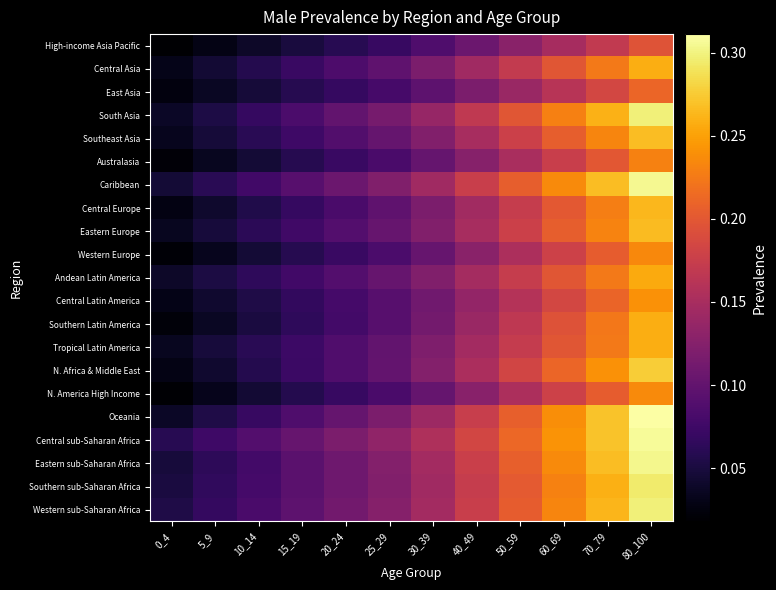

Reading left to right, what are all the values shown in this chart?

High-income Asia Pacific: 0_4=0.0	5_9=0.0	10_14=0.0	15_19=0.0	20_24=0.1	25_29=0.1	30_39=0.1	40_49=0.1	50_59=0.1	60_69=0.1	70_79=0.2	80_100=0.2
Central Asia: 0_4=0.0	5_9=0.0	10_14=0.1	15_19=0.1	20_24=0.1	25_29=0.1	30_39=0.1	40_49=0.1	50_59=0.2	60_69=0.2	70_79=0.2	80_100=0.3
East Asia: 0_4=0.0	5_9=0.0	10_14=0.0	15_19=0.1	20_24=0.1	25_29=0.1	30_39=0.1	40_49=0.1	50_59=0.1	60_69=0.2	70_79=0.2	80_100=0.2
South Asia: 0_4=0.0	5_9=0.1	10_14=0.1	15_19=0.1	20_24=0.1	25_29=0.1	30_39=0.1	40_49=0.2	50_59=0.2	60_69=0.2	70_79=0.3	80_100=0.3
Southeast Asia: 0_4=0.0	5_9=0.0	10_14=0.1	15_19=0.1	20_24=0.1	25_29=0.1	30_39=0.1	40_49=0.2	50_59=0.2	60_69=0.2	70_79=0.2	80_100=0.3
Australasia: 0_4=0.0	5_9=0.0	10_14=0.0	15_19=0.1	20_24=0.1	25_29=0.1	30_39=0.1	40_49=0.1	50_59=0.2	60_69=0.2	70_79=0.2	80_100=0.2
Caribbean: 0_4=0.0	5_9=0.1	10_14=0.1	15_19=0.1	20_24=0.1	25_29=0.1	30_39=0.1	40_49=0.2	50_59=0.2	60_69=0.2	70_79=0.3	80_100=0.3
Central Europe: 0_4=0.0	5_9=0.0	10_14=0.1	15_19=0.1	20_24=0.1	25_29=0.1	30_39=0.1	40_49=0.1	50_59=0.2	60_69=0.2	70_79=0.2	80_100=0.3
Eastern Europe: 0_4=0.0	5_9=0.0	10_14=0.1	15_19=0.1	20_24=0.1	25_29=0.1	30_39=0.1	40_49=0.2	50_59=0.2	60_69=0.2	70_79=0.2	80_100=0.3
Western Europe: 0_4=0.0	5_9=0.0	10_14=0.0	15_19=0.1	20_24=0.1	25_29=0.1	30_39=0.1	40_49=0.1	50_59=0.2	60_69=0.2	70_79=0.2	80_100=0.2
Andean Latin America: 0_4=0.0	5_9=0.1	10_14=0.1	15_19=0.1	20_24=0.1	25_29=0.1	30_39=0.1	40_49=0.1	50_59=0.2	60_69=0.2	70_79=0.2	80_100=0.3
Central Latin America: 0_4=0.0	5_9=0.0	10_14=0.1	15_19=0.1	20_24=0.1	25_29=0.1	30_39=0.1	40_49=0.1	50_59=0.2	60_69=0.2	70_79=0.2	80_100=0.2
Southern Latin America: 0_4=0.0	5_9=0.0	10_14=0.1	15_19=0.1	20_24=0.1	25_29=0.1	30_39=0.1	40_49=0.1	50_59=0.2	60_69=0.2	70_79=0.2	80_100=0.3
Tropical Latin America: 0_4=0.0	5_9=0.0	10_14=0.1	15_19=0.1	20_24=0.1	25_29=0.1	30_39=0.1	40_49=0.1	50_59=0.2	60_69=0.2	70_79=0.2	80_100=0.3
N. Africa & Middle East: 0_4=0.0	5_9=0.0	10_14=0.1	15_19=0.1	20_24=0.1	25_29=0.1	30_39=0.1	40_49=0.2	50_59=0.2	60_69=0.2	70_79=0.2	80_100=0.3
N. America High Income: 0_4=0.0	5_9=0.0	10_14=0.0	15_19=0.1	20_24=0.1	25_29=0.1	30_39=0.1	40_49=0.1	50_59=0.2	60_69=0.2	70_79=0.2	80_100=0.2
Oceania: 0_4=0.0	5_9=0.1	10_14=0.1	15_19=0.1	20_24=0.1	25_29=0.1	30_39=0.1	40_49=0.2	50_59=0.2	60_69=0.2	70_79=0.3	80_100=0.3
Central sub-Saharan Africa: 0_4=0.1	5_9=0.1	10_14=0.1	15_19=0.1	20_24=0.1	25_29=0.1	30_39=0.2	40_49=0.2	50_59=0.2	60_69=0.2	70_79=0.3	80_100=0.3
Eastern sub-Saharan Africa: 0_4=0.0	5_9=0.1	10_14=0.1	15_19=0.1	20_24=0.1	25_29=0.1	30_39=0.1	40_49=0.2	50_59=0.2	60_69=0.2	70_79=0.3	80_100=0.3
Southern sub-Saharan Africa: 0_4=0.1	5_9=0.1	10_14=0.1	15_19=0.1	20_24=0.1	25_29=0.1	30_39=0.1	40_49=0.2	50_59=0.2	60_69=0.2	70_79=0.3	80_100=0.3
Western sub-Saharan Africa: 0_4=0.1	5_9=0.1	10_14=0.1	15_19=0.1	20_24=0.1	25_29=0.1	30_39=0.1	40_49=0.2	50_59=0.2	60_69=0.2	70_79=0.3	80_100=0.3